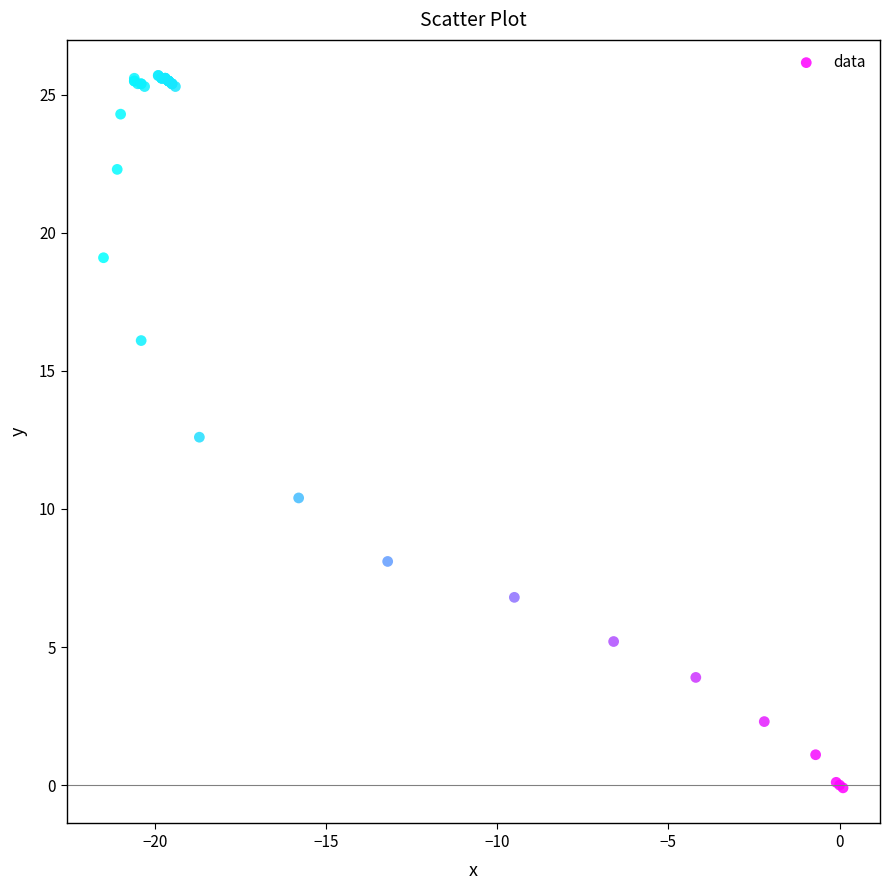

What Y value in the scatter plot is closest to 12?

12.6